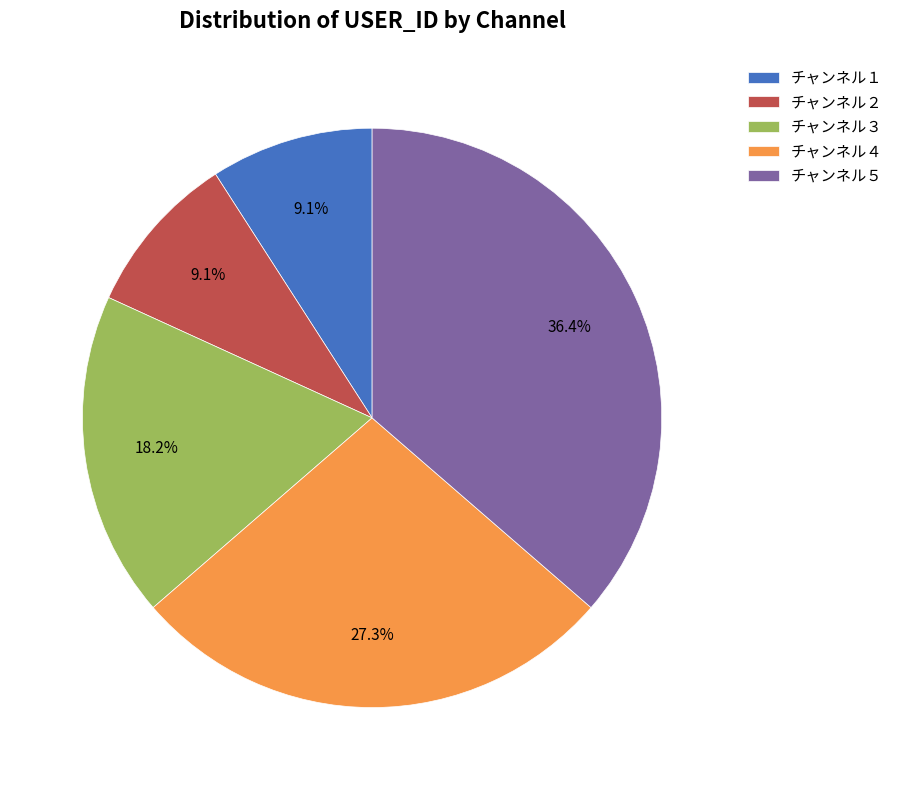

To the nearest percent, what percentage of the pie is チャンネル１?

9%